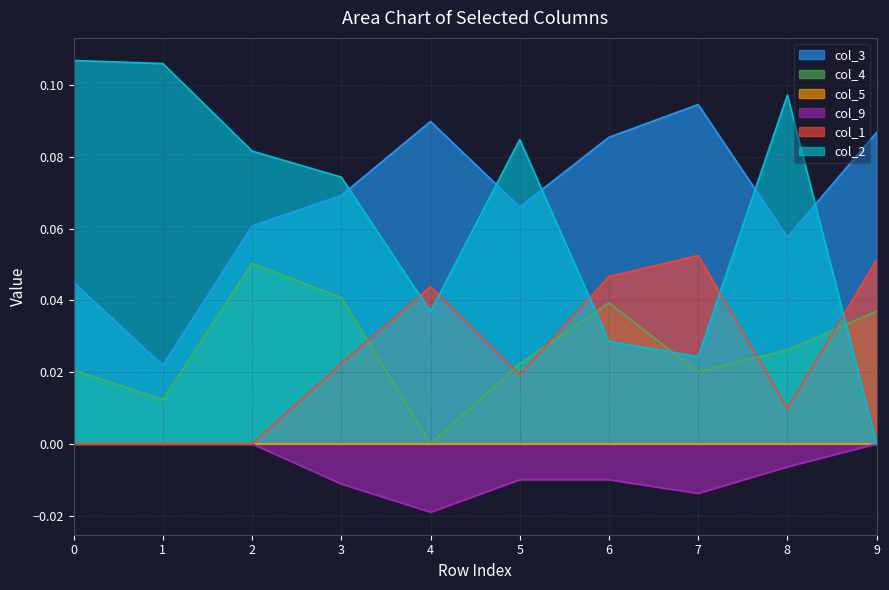

True or false: col_2 has a value of 0.0 at 0.

False